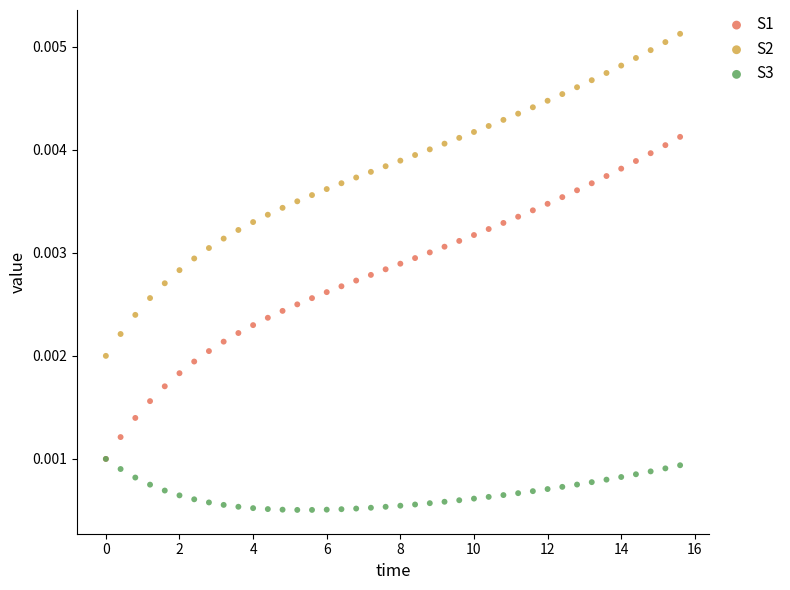

Which series reaches the maximum Y coordinate?

S2